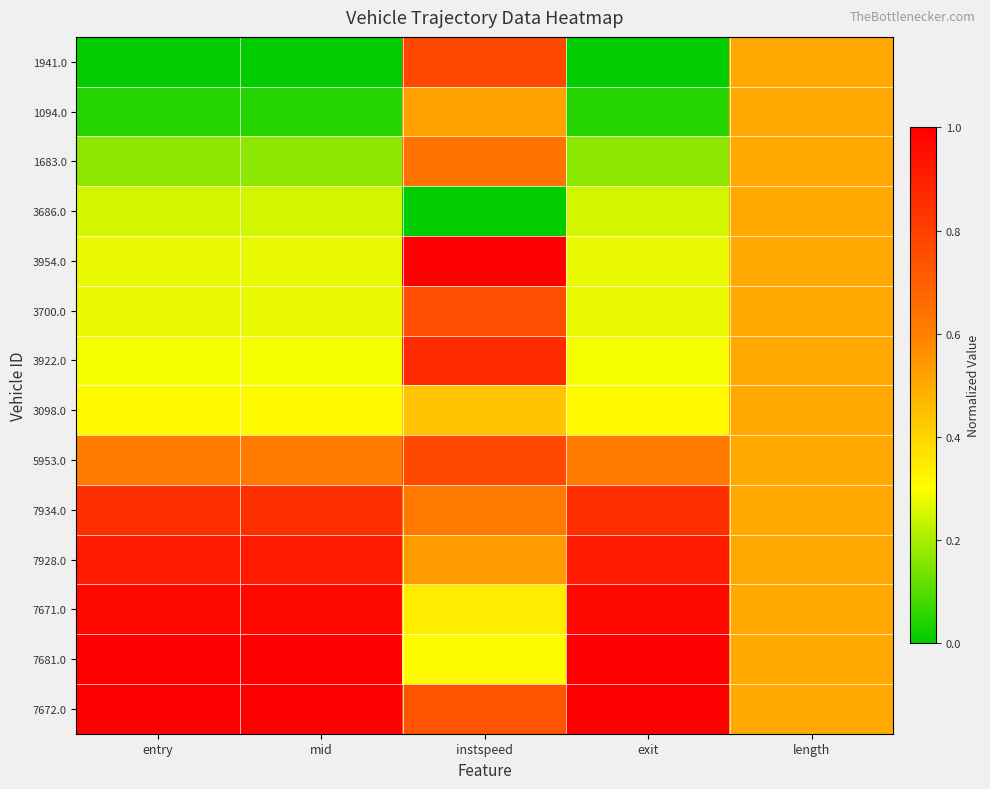

Reading left to right, transcribe all the data shown in this chart.

1941.0: entry=0.0	mid=0.0	instspeed=0.8	exit=0.0	length=0.5
1094.0: entry=0.0	mid=0.0	instspeed=0.5	exit=0.0	length=0.5
1683.0: entry=0.2	mid=0.2	instspeed=0.6	exit=0.2	length=0.5
3686.0: entry=0.2	mid=0.2	instspeed=0.0	exit=0.2	length=0.5
3954.0: entry=0.3	mid=0.3	instspeed=1.0	exit=0.3	length=0.5
3700.0: entry=0.3	mid=0.3	instspeed=0.8	exit=0.3	length=0.5
3922.0: entry=0.3	mid=0.3	instspeed=0.9	exit=0.3	length=0.5
3098.0: entry=0.3	mid=0.3	instspeed=0.4	exit=0.3	length=0.5
5953.0: entry=0.6	mid=0.6	instspeed=0.8	exit=0.6	length=0.5
7934.0: entry=0.8	mid=0.8	instspeed=0.6	exit=0.8	length=0.5
7928.0: entry=0.9	mid=0.9	instspeed=0.5	exit=0.9	length=0.5
7671.0: entry=1.0	mid=1.0	instspeed=0.3	exit=1.0	length=0.5
7681.0: entry=1.0	mid=1.0	instspeed=0.3	exit=1.0	length=0.5
7672.0: entry=1.0	mid=1.0	instspeed=0.7	exit=1.0	length=0.5